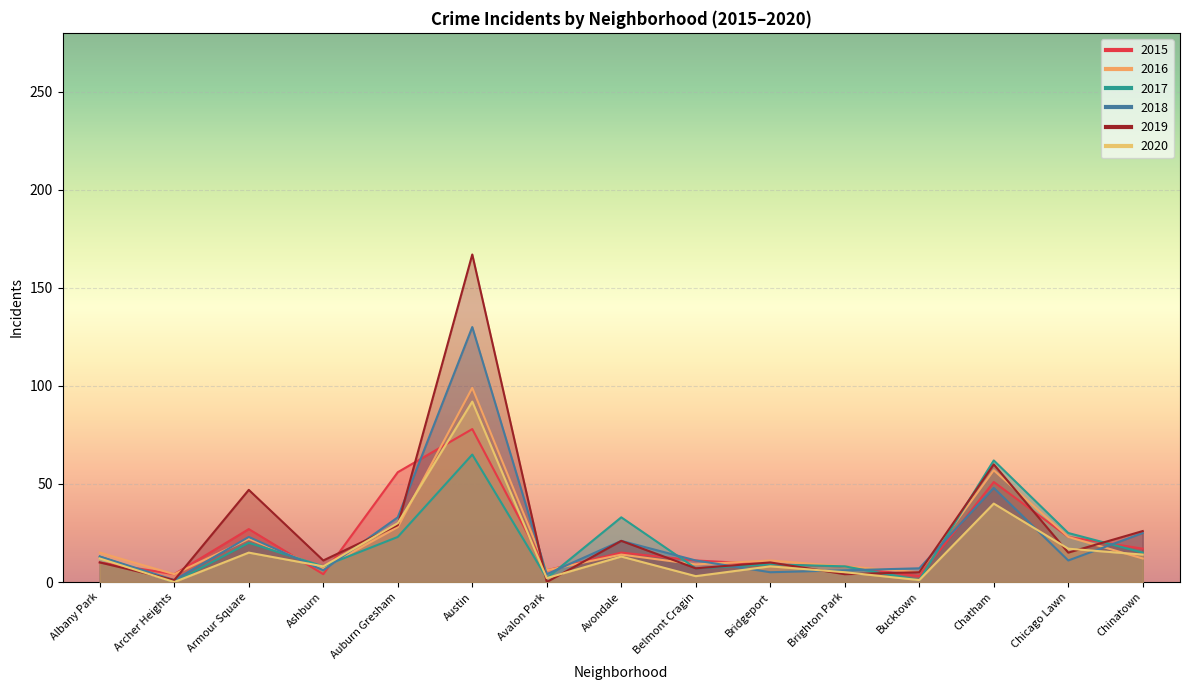

Which series has the widest spread of values?

2019